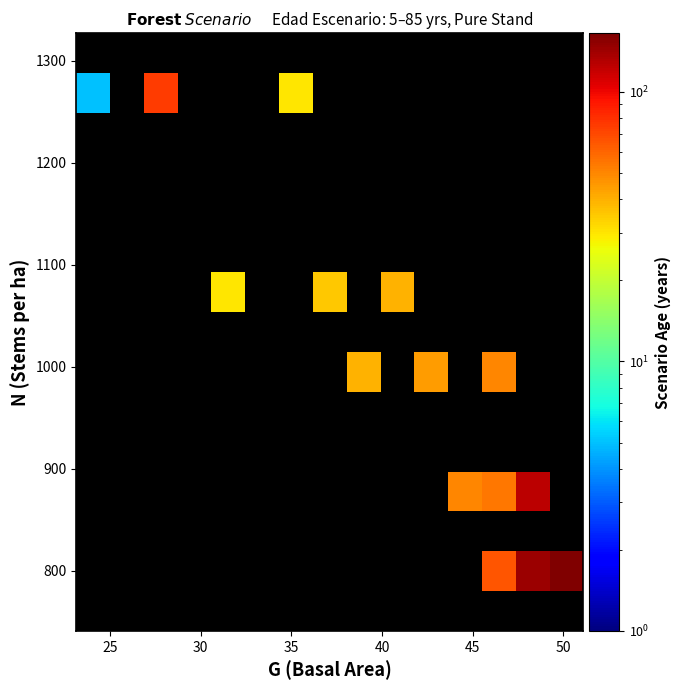

What is the maximum value shown in the chart?

165.0